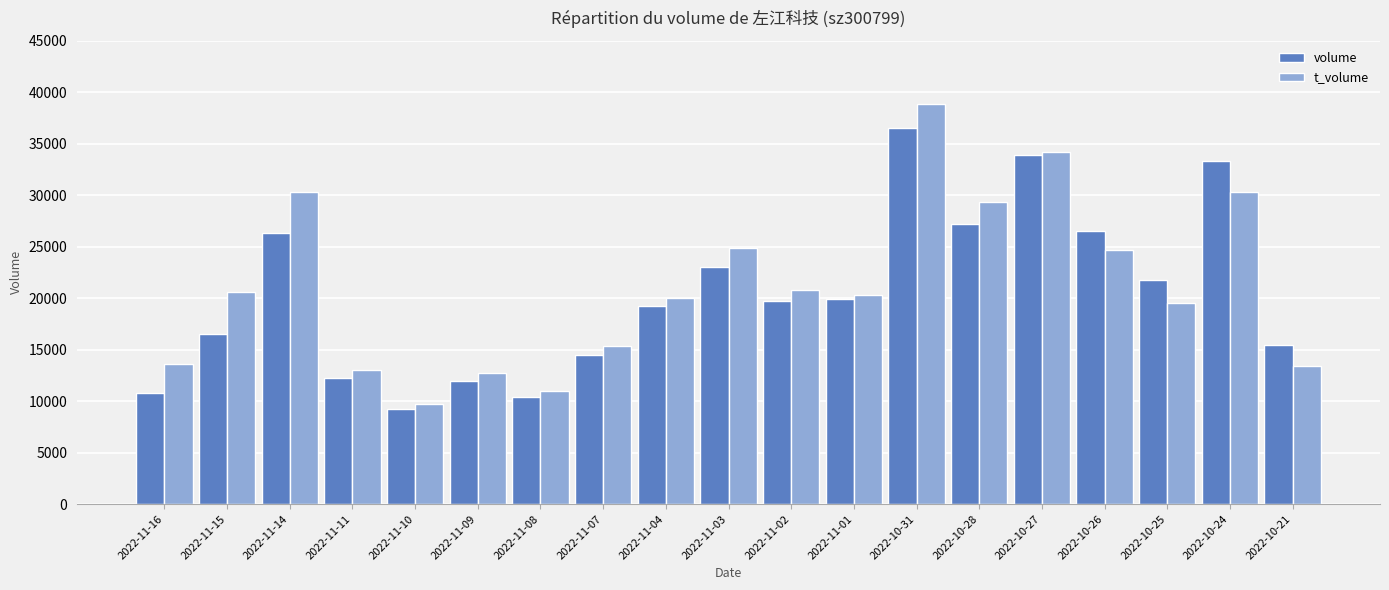

At which label is t_volume closest to 24306?

2022-10-26